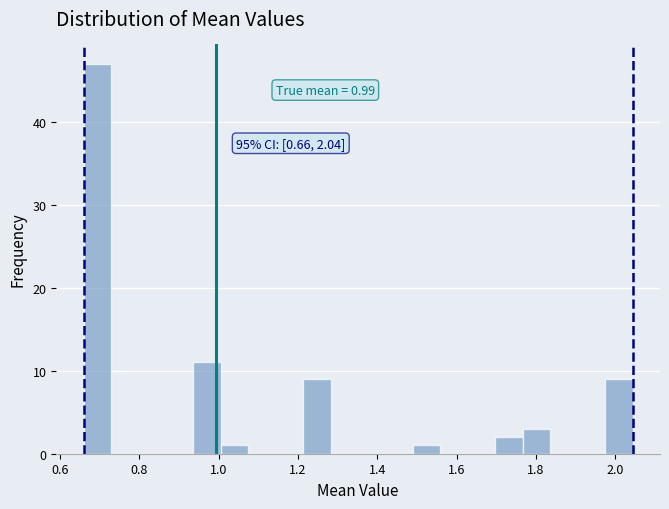

Around what value on the x-axis is the tallest bar? Give the approximate position of its centre, as read against the axis.

0.70